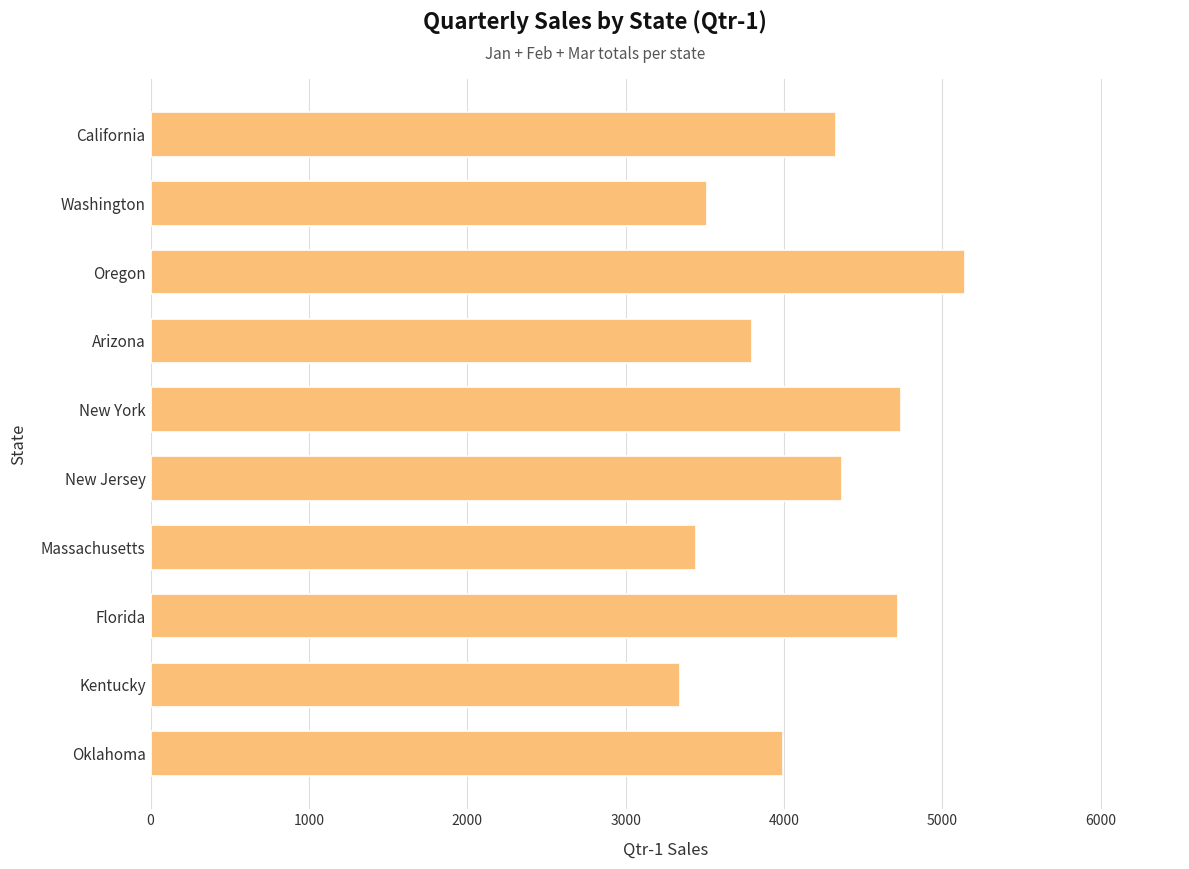

Does the chart contain any negative values?

No